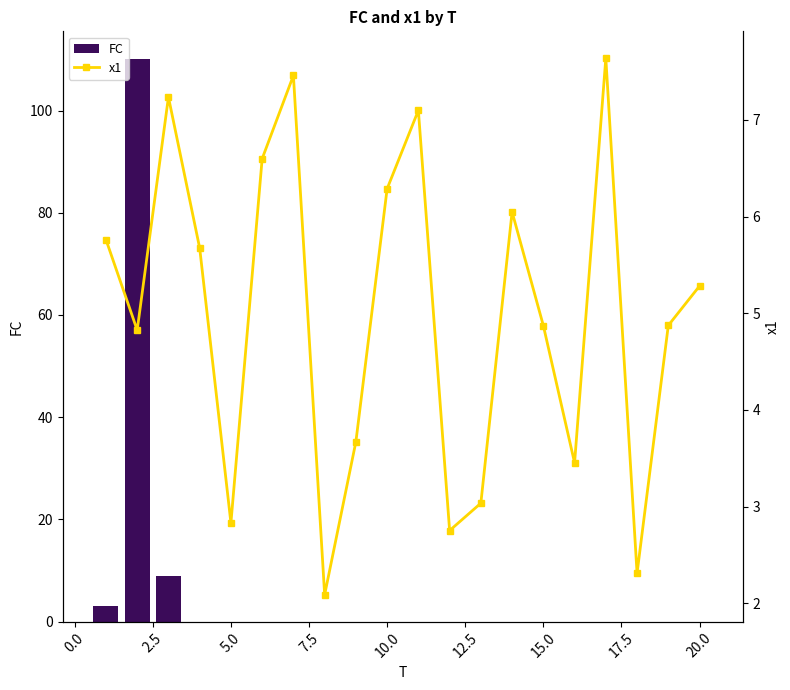

What is the highest value of the FC series?

110